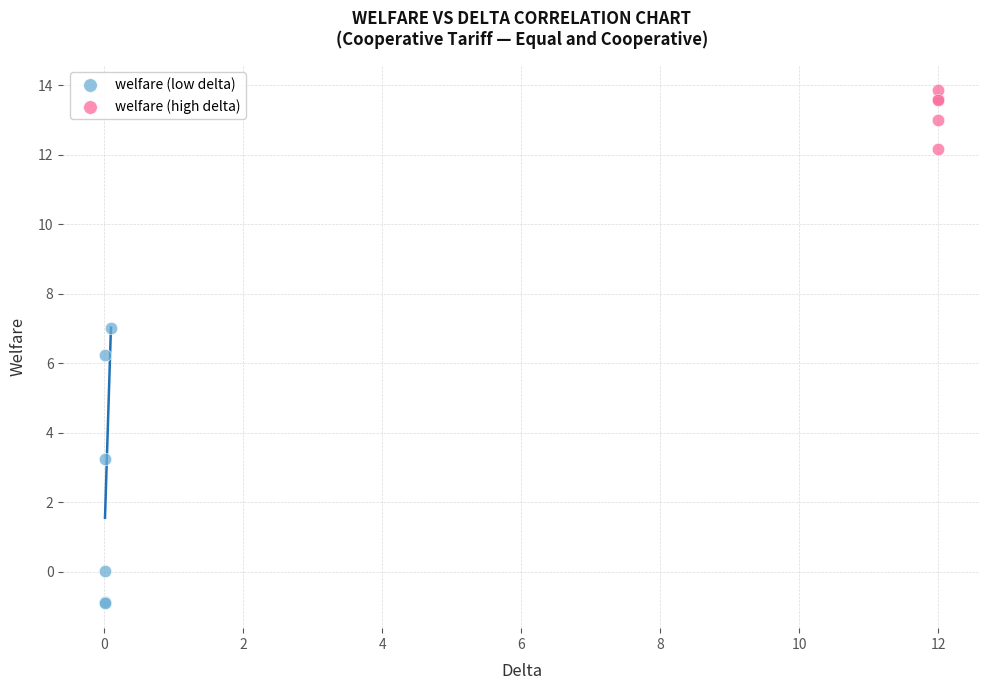

What are all the series names shown in the legend?

welfare (low delta), welfare (high delta)